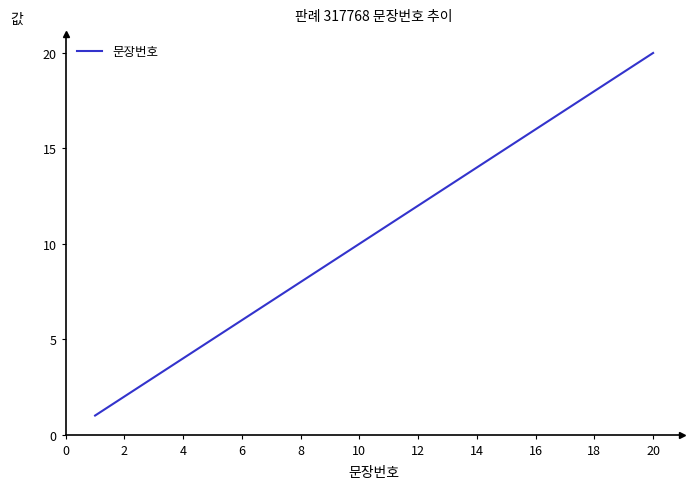

What is the difference between the maximum and minimum values?

19